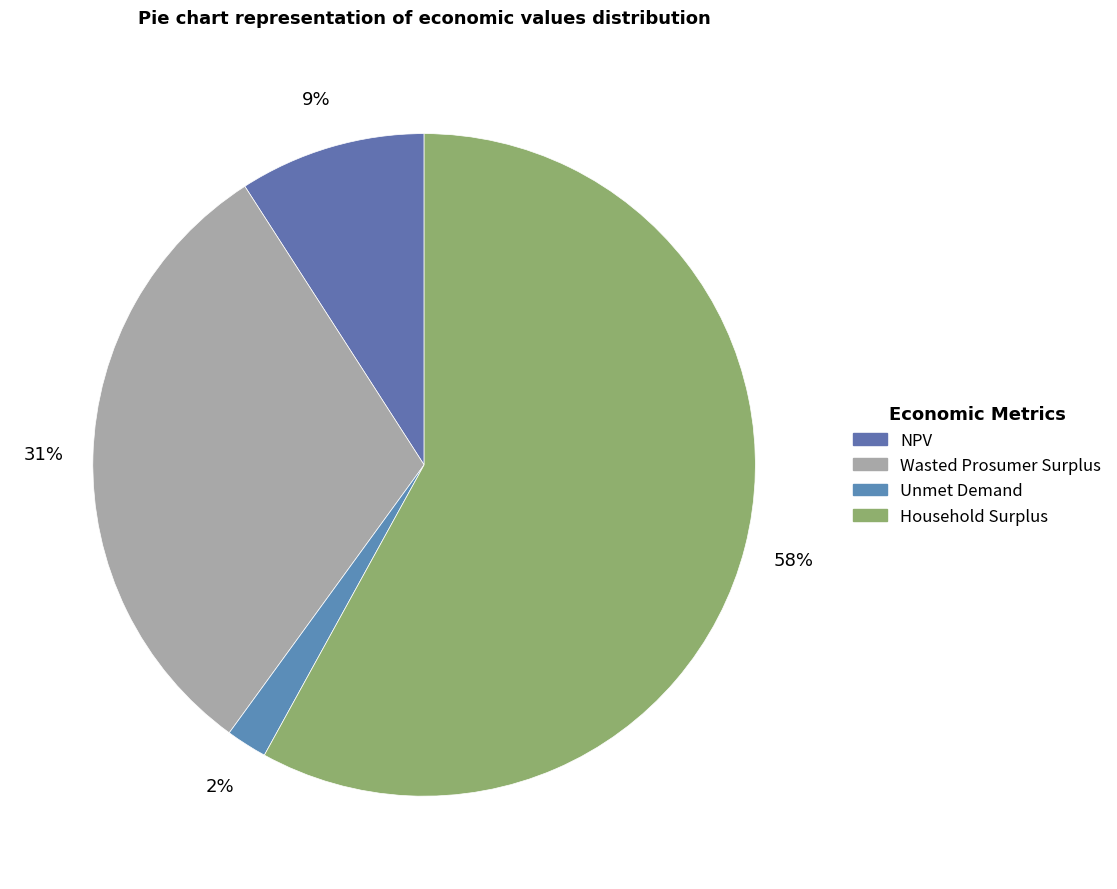

Combined, what portion of the pie is NPV and Household Surplus?

67.1%